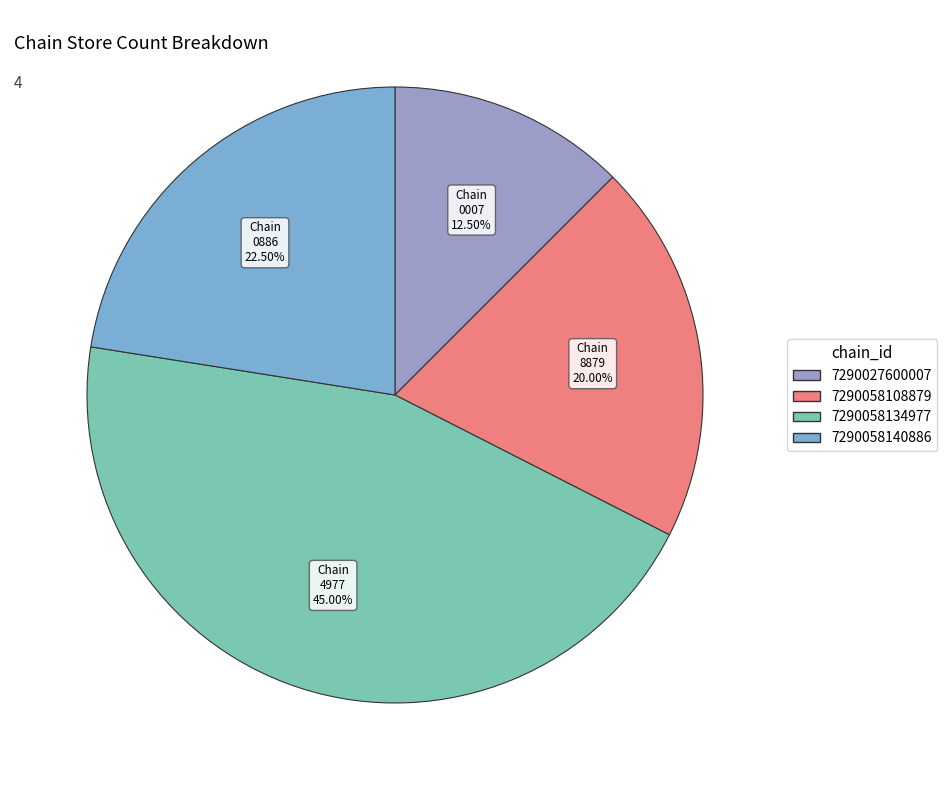

Do 7290027600007 and 7290058108879 together represent more than half of the pie?

No